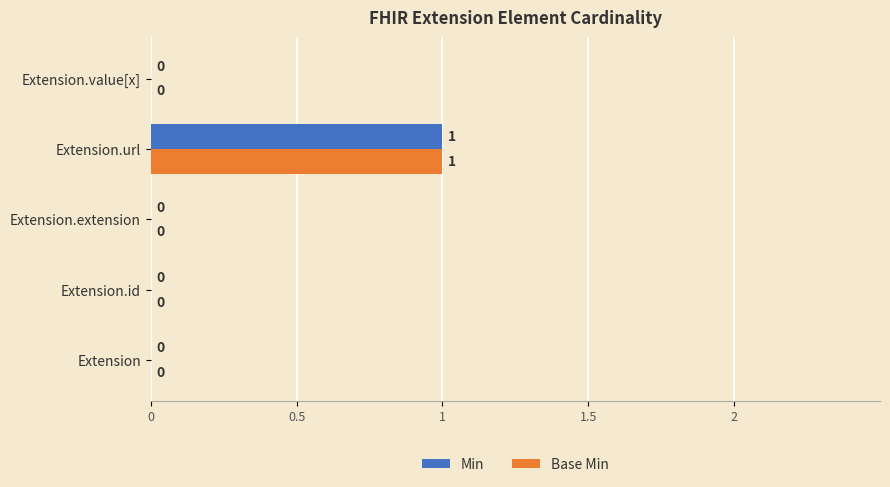

How many positive values does the Base Min series have?

1